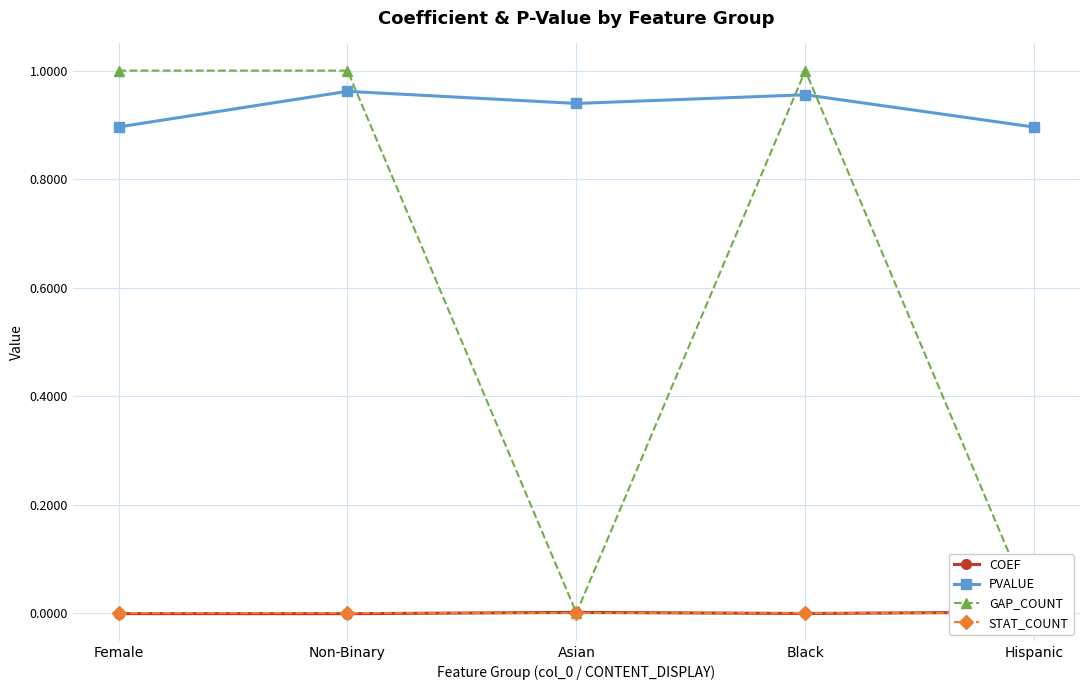

True or false: STAT_COUNT has more than 1 interior local peaks.

False